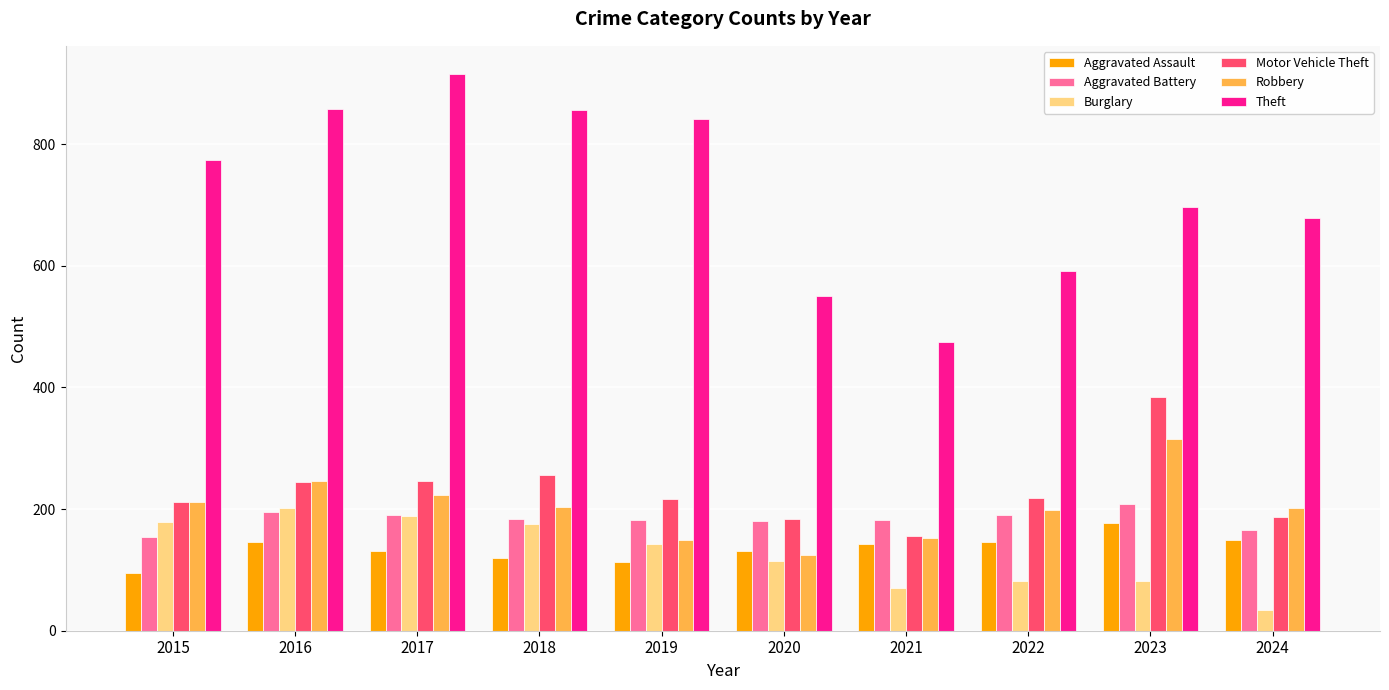

Which series has the widest spread of values?

Theft